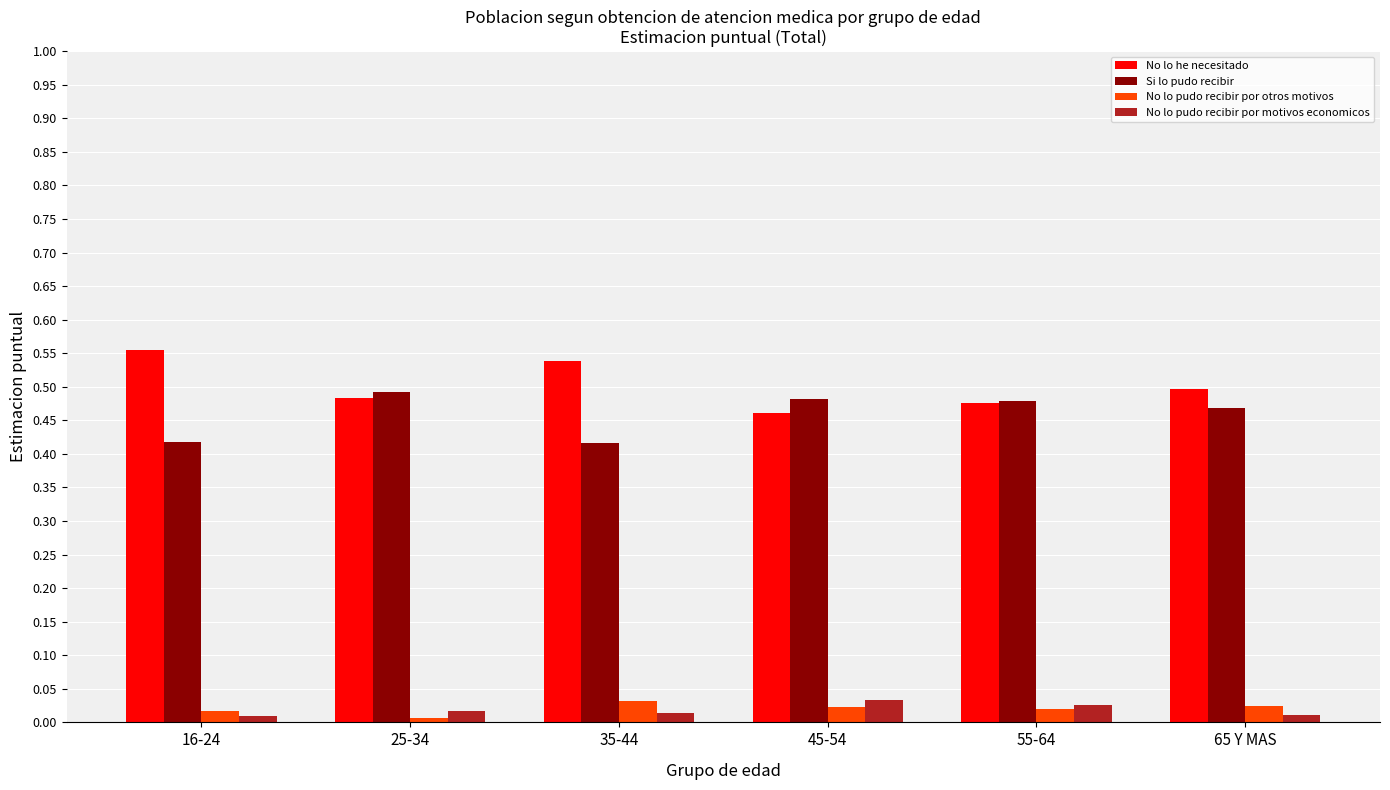

What is the sum of all No lo he necesitado values?

3.0